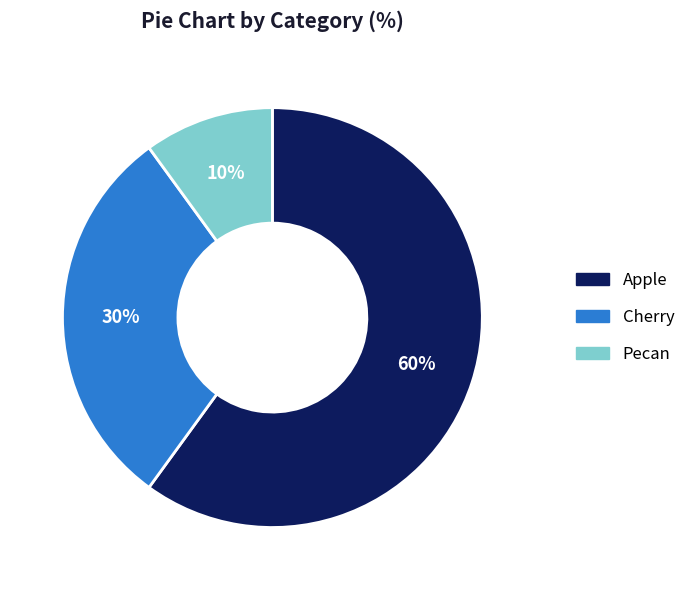

Rank the categories by value from highest to lowest.

Apple, Cherry, Pecan